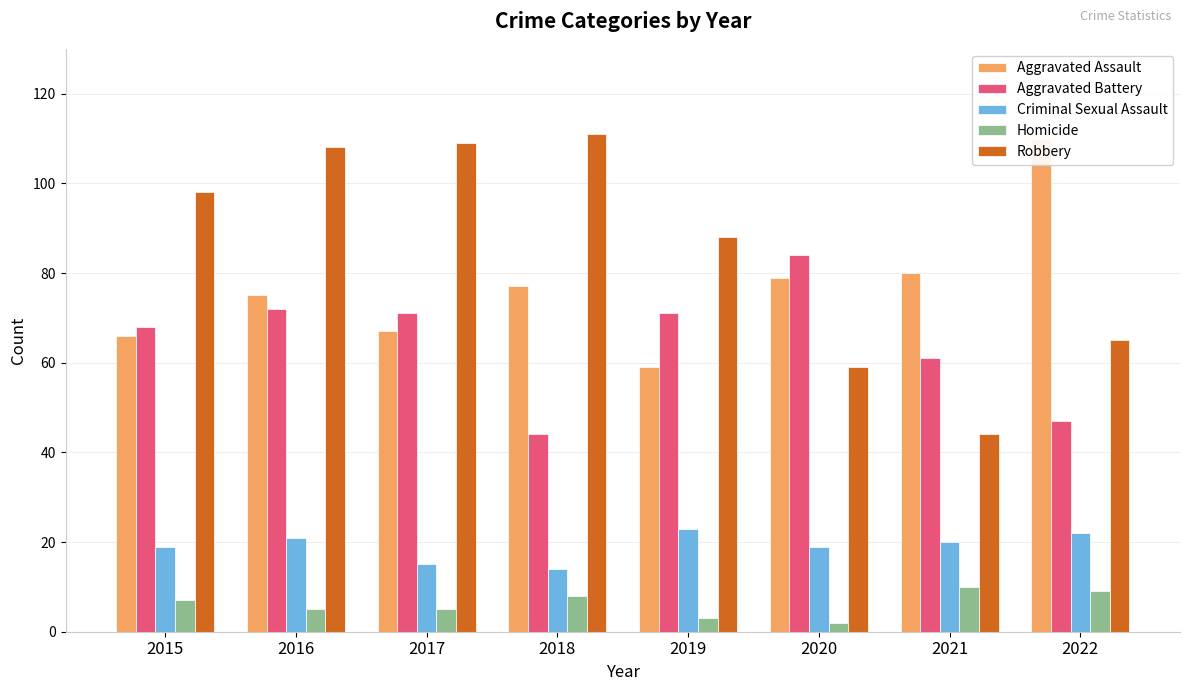

How many bars are there in each group?

5